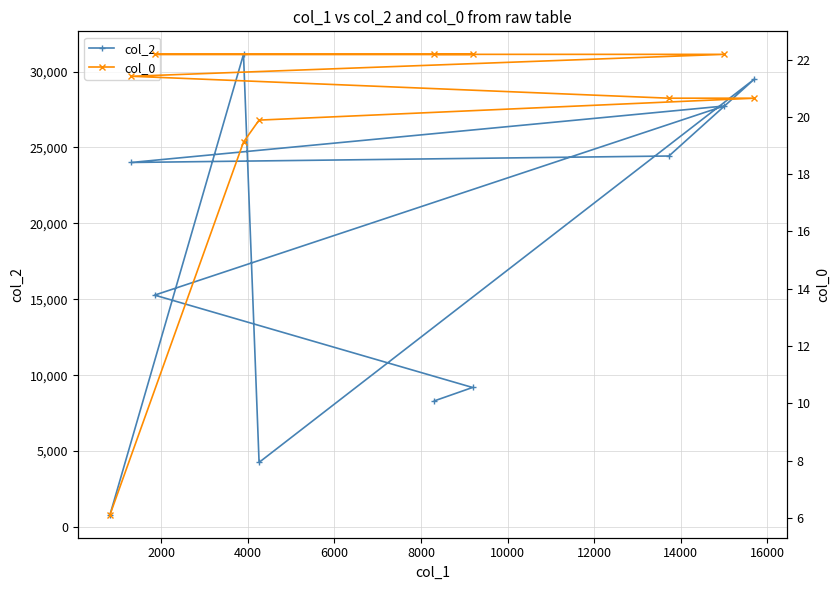

True or false: col_2 and col_0 cross at least once.

False